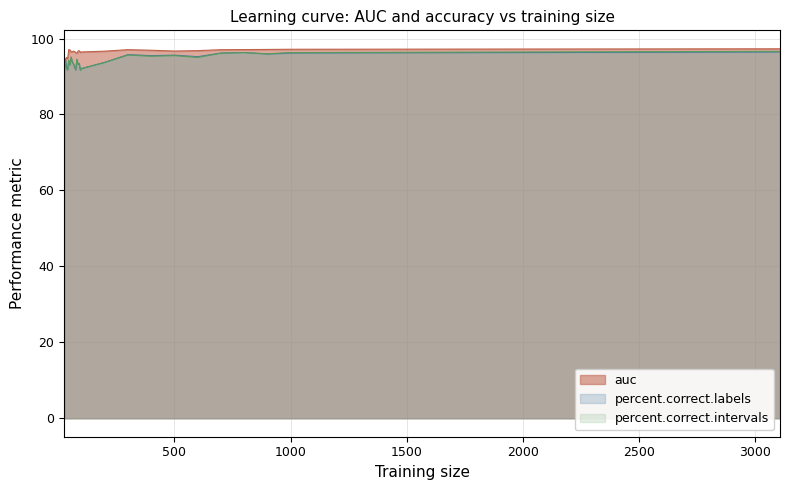

Reading left to right, what are all the values shown in this chart?

auc: 93.6	94.2	95.0	94.7	97.1	97.0	96.5	96.5	96.7	96.6	96.3	96.1	96.7	96.8	96.3	96.5	96.7	97.1	96.9	96.7	96.8	97.1	97.1	97.1	97.2	97.3
percent.correct.labels: 90.2	94.7	92.6	91.7	94.1	93.0	94.9	93.9	93.3	92.5	91.7	94.4	93.2	93.4	91.7	92.1	93.7	95.8	95.5	95.6	95.2	96.2	96.3	95.9	96.2	96.4
percent.correct.intervals: 91.0	94.4	92.1	91.6	94.2	93.1	95.2	93.9	93.4	92.6	91.8	94.5	93.2	93.4	91.6	92.1	93.7	95.7	95.3	95.5	95.0	96.1	96.3	96.0	96.3	96.6